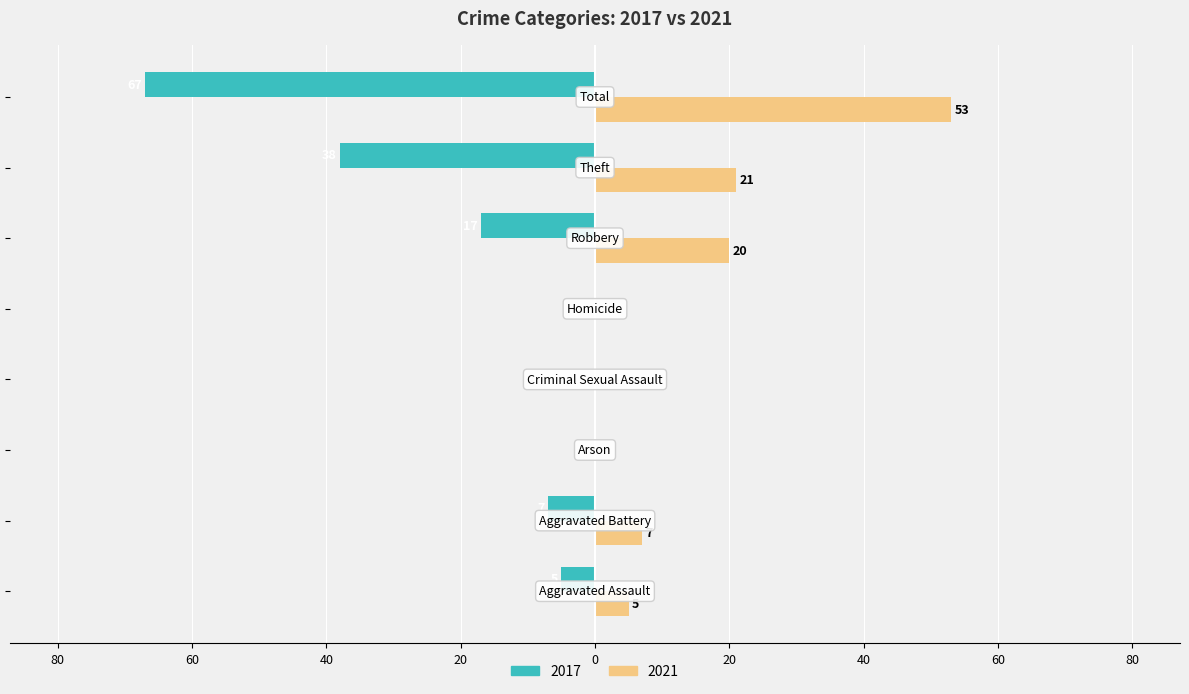

What are all the series names shown in the legend?

2017, 2021